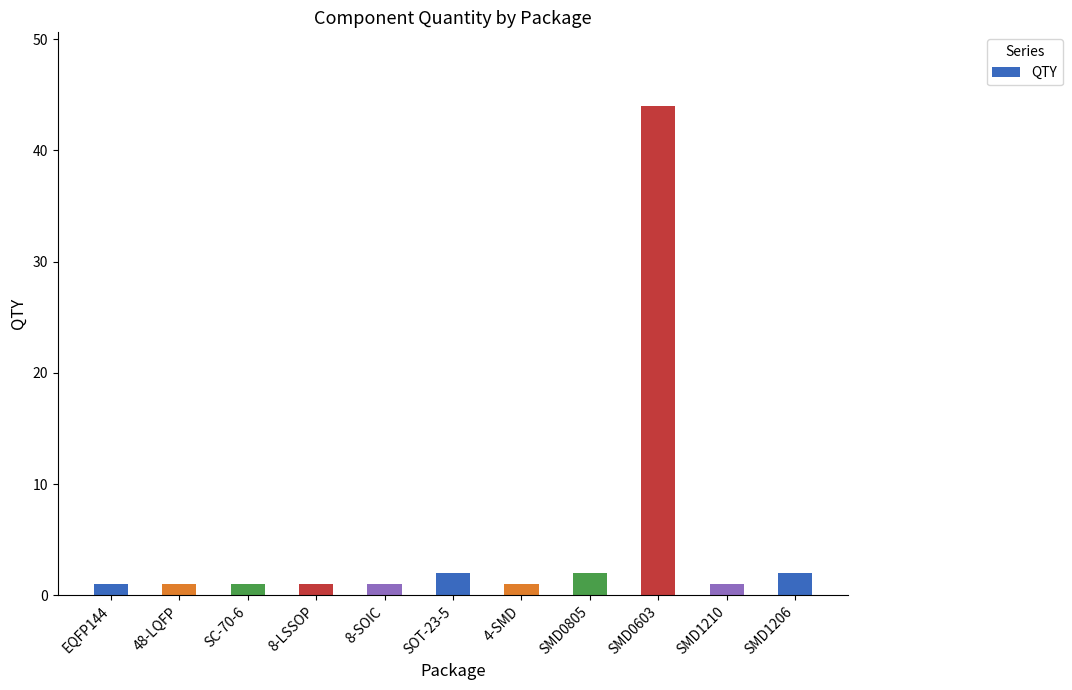

The value at 8-LSSOP is 1. True or false?

True